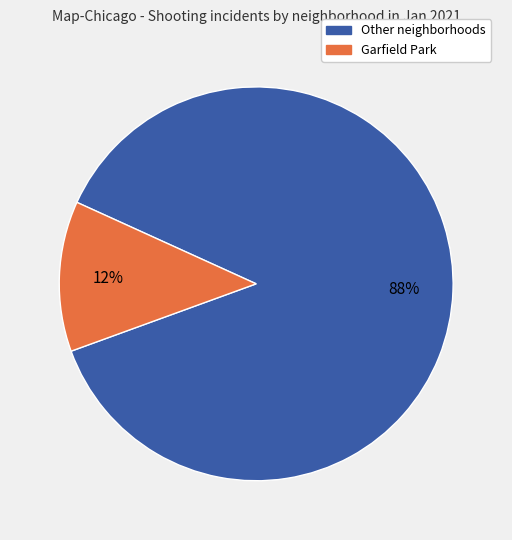

Is there a majority slice in this chart?

Yes